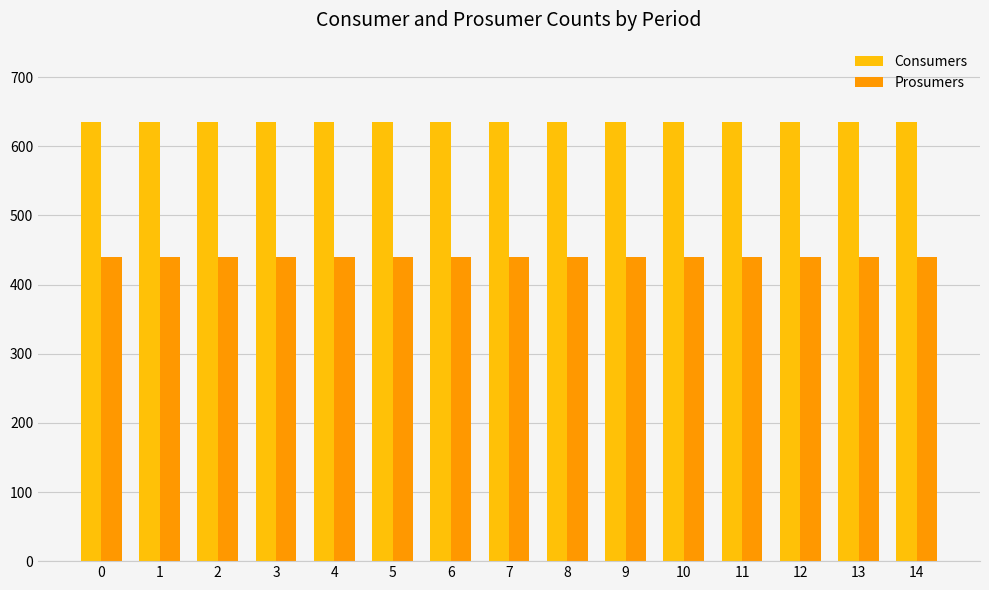

Reading right to left, transcribe all the data shown in this chart.

Consumers: 14=635	13=635	12=635	11=635	10=635	9=635	8=635	7=635	6=635	5=635	4=635	3=635	2=635	1=635	0=635
Prosumers: 14=440	13=440	12=440	11=440	10=440	9=440	8=440	7=440	6=440	5=440	4=440	3=440	2=440	1=440	0=440